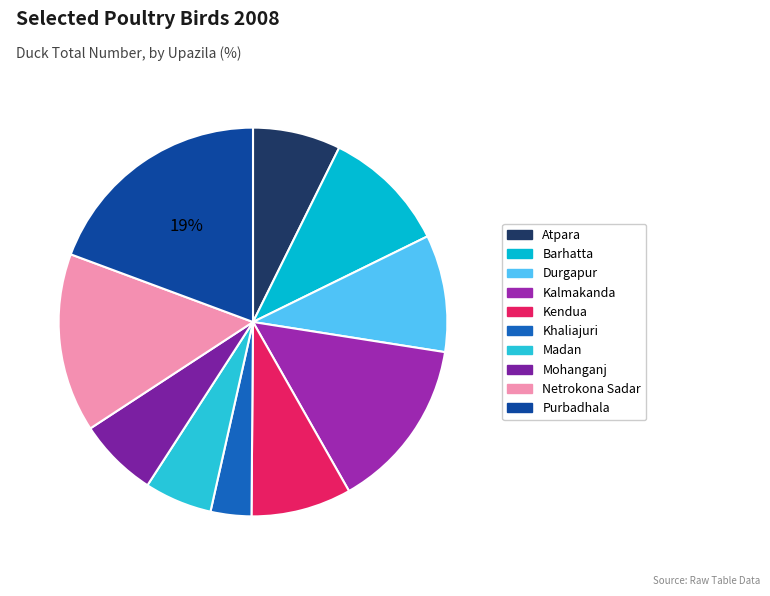

Count the number of slices in the pie.

10